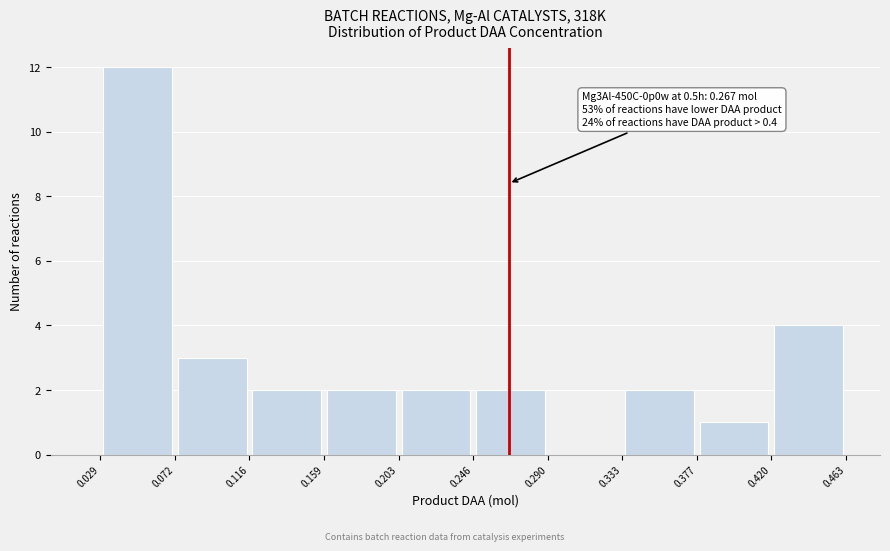

Which range on the x-axis has the tallest bar?

0.029 to 0.072